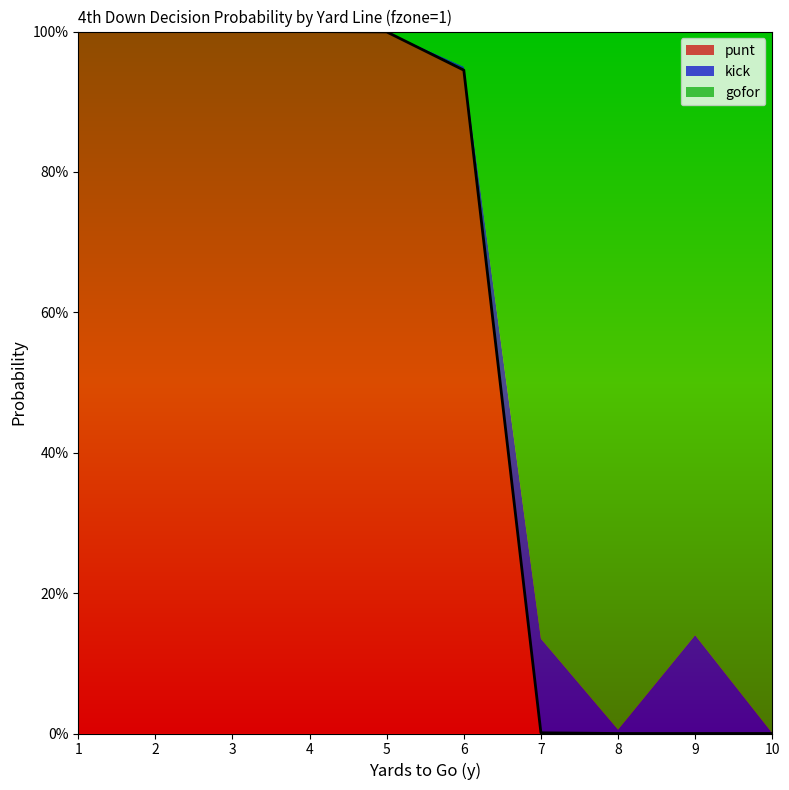

Where do kick and punt first cross each other?

6 and 7